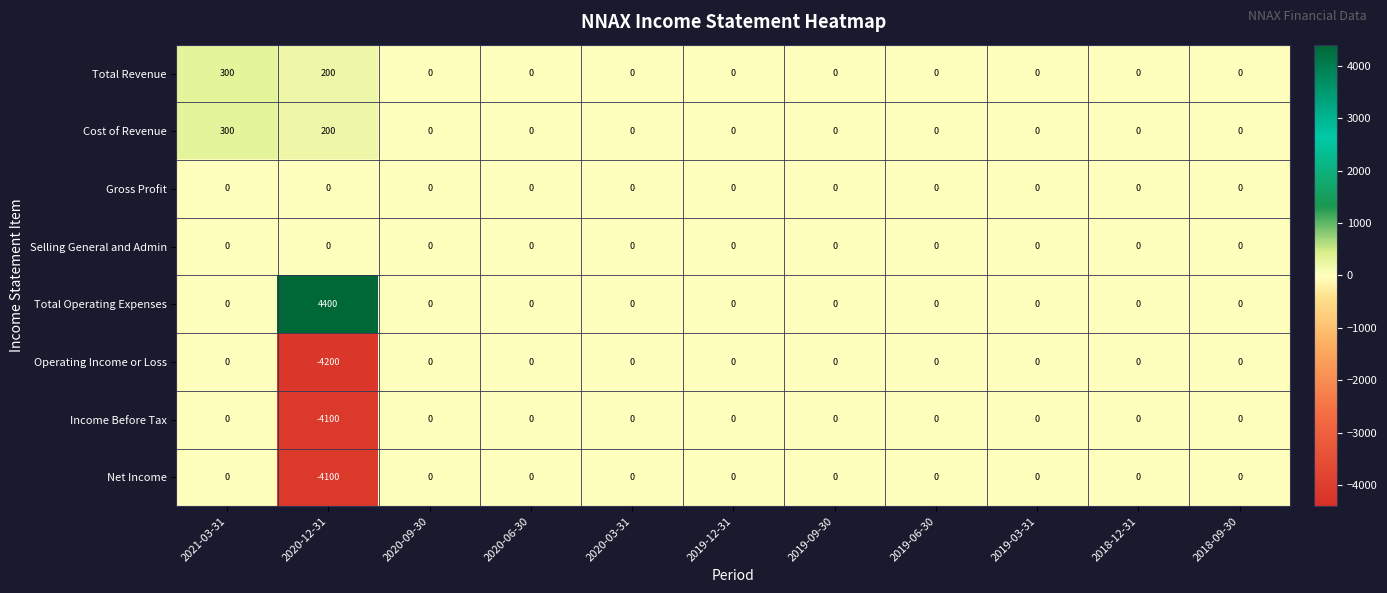

What is the greatest value displayed?

4400